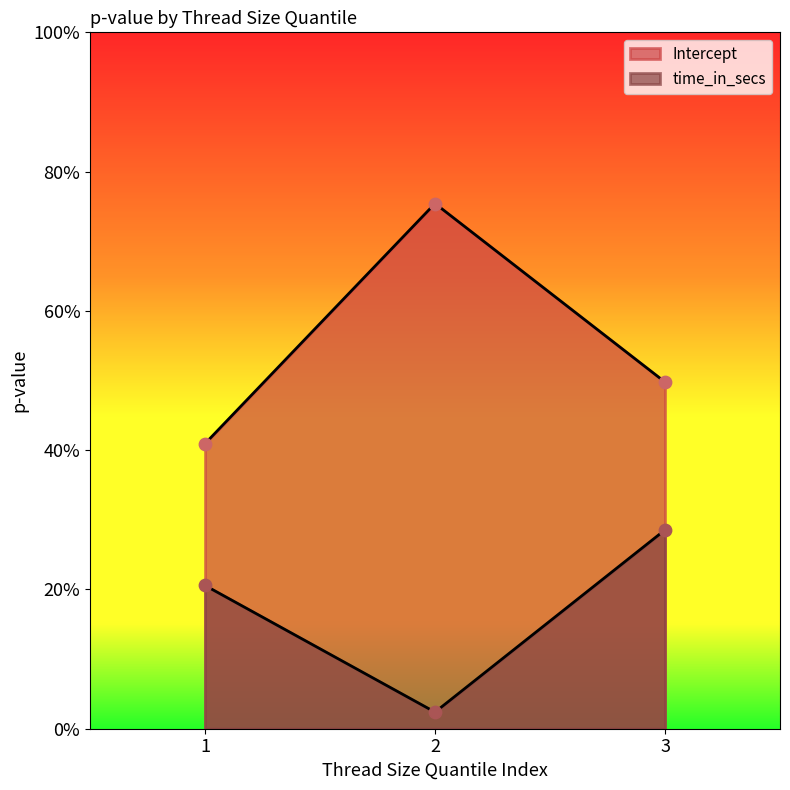

Which series has the largest total across all categories?

Intercept_p_value